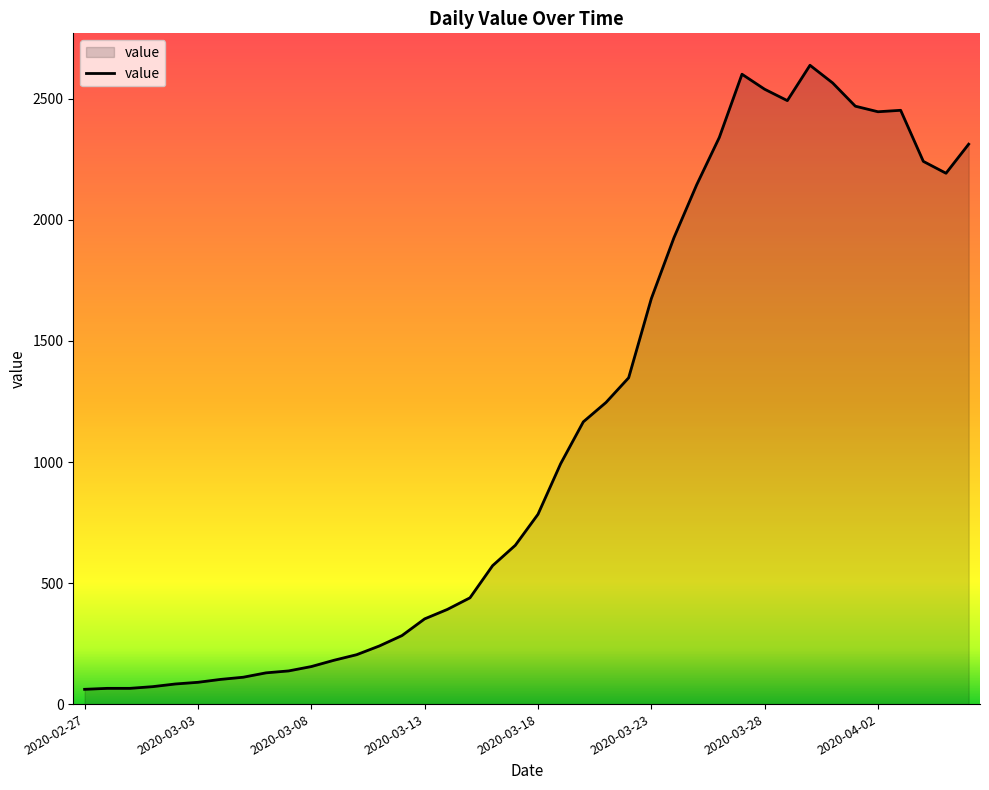

What is the maximum value shown in the chart?

2639